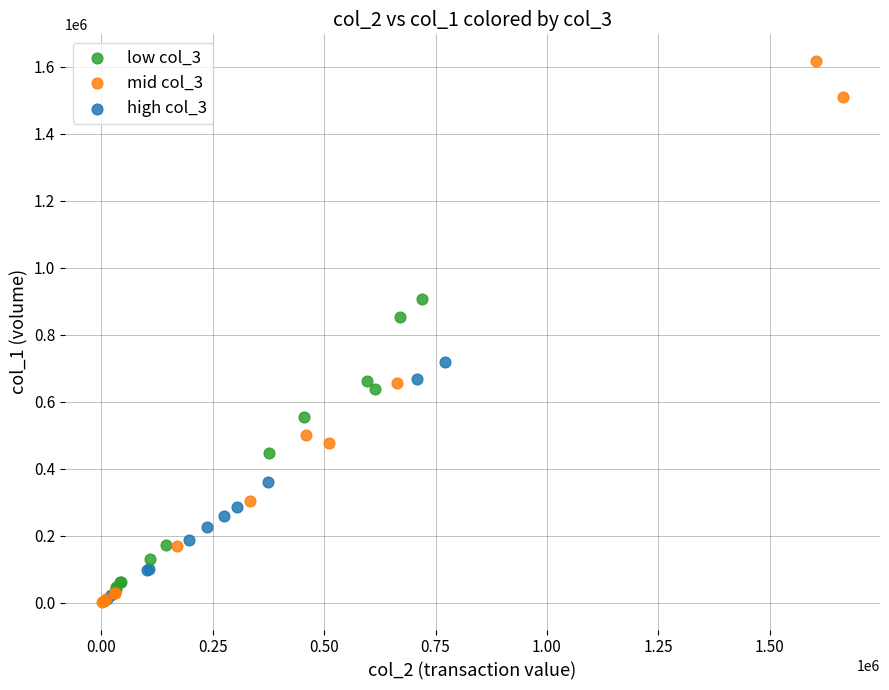

Which series reaches the maximum Y coordinate?

mid col_3